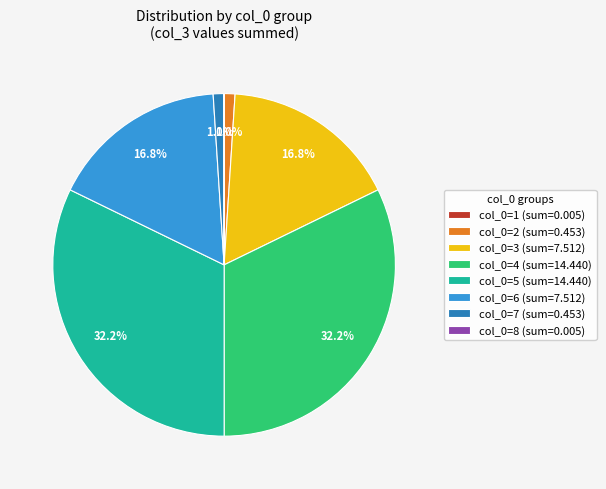

Does any single category account for the majority?

No